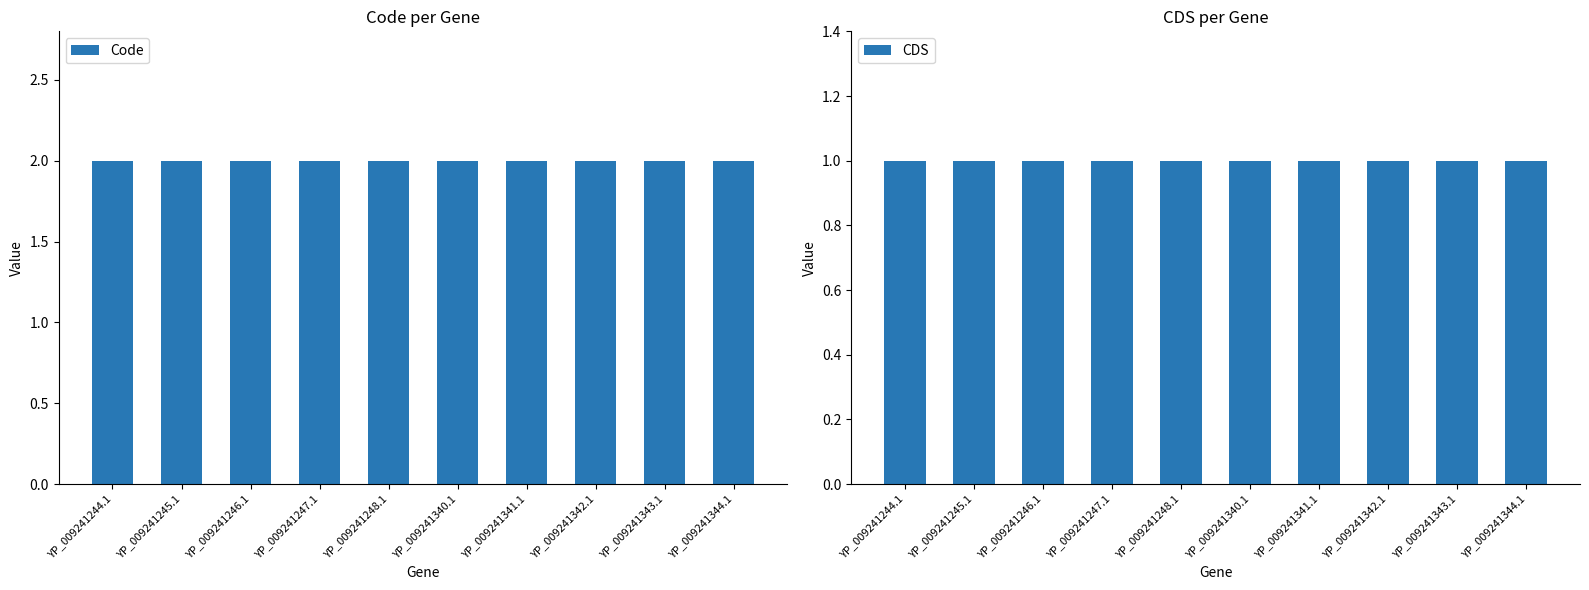

Which category has the lowest value in the Code series?

YP_009241244.1